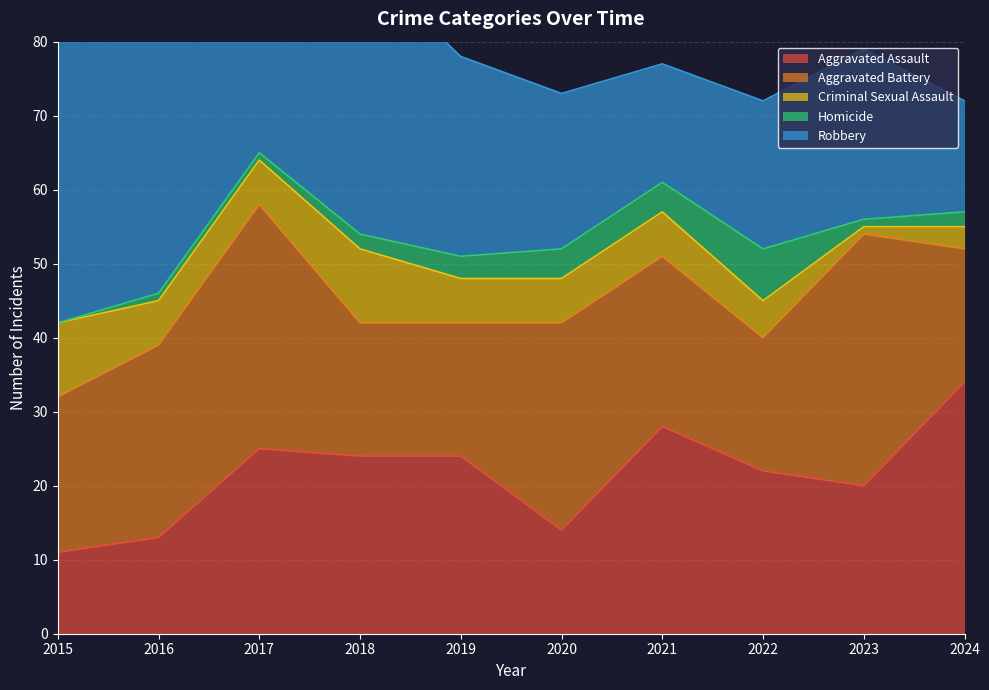

What is the value of the Criminal Sexual Assault point at the 4th from the left?

10